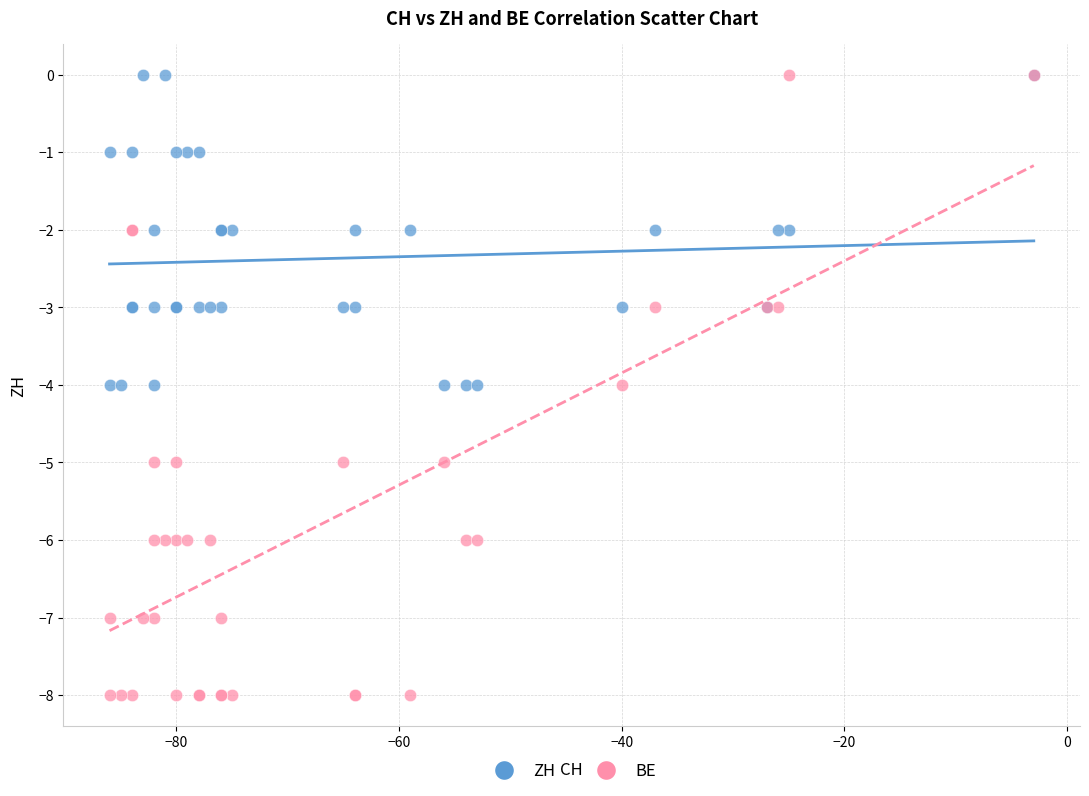

What are all the series names shown in the legend?

ZH, BE